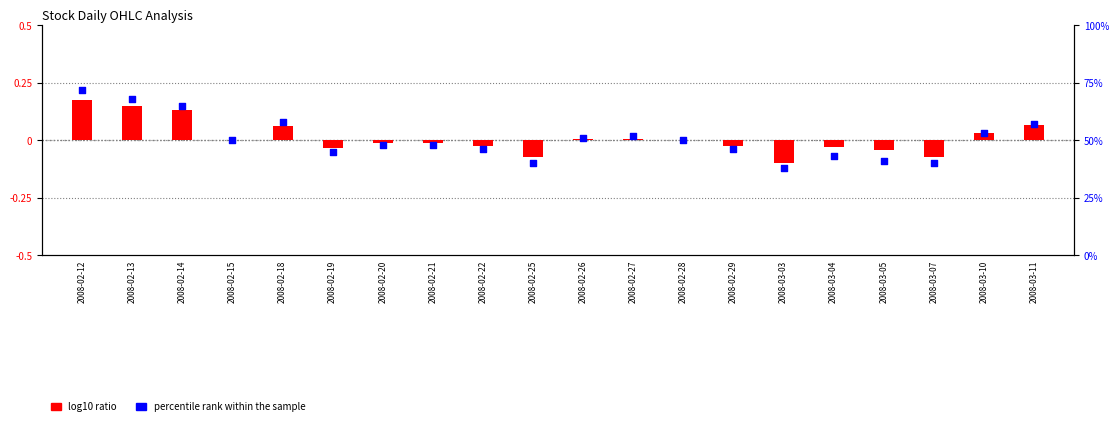

What is the total value across all series at 2008-03-05?

41.0